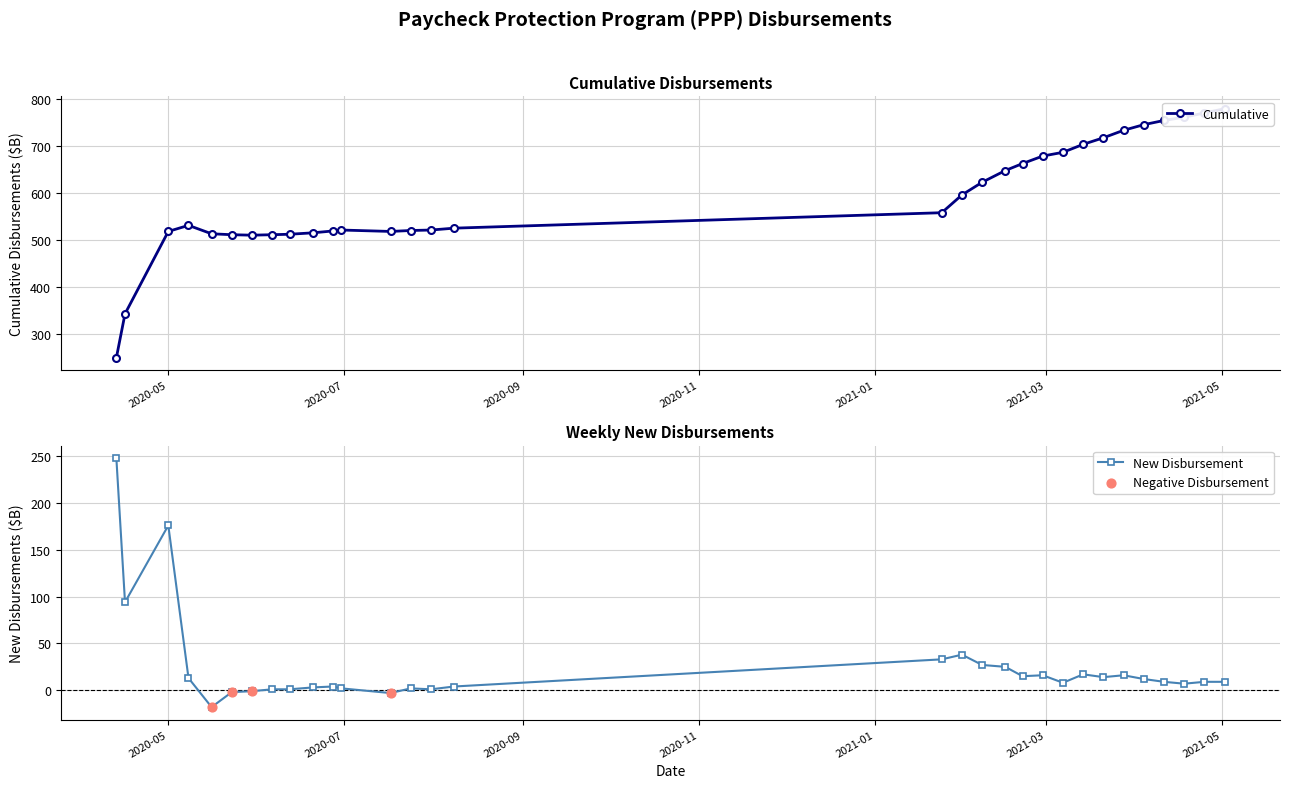

What is the highest value of the New Disbursement series?

248